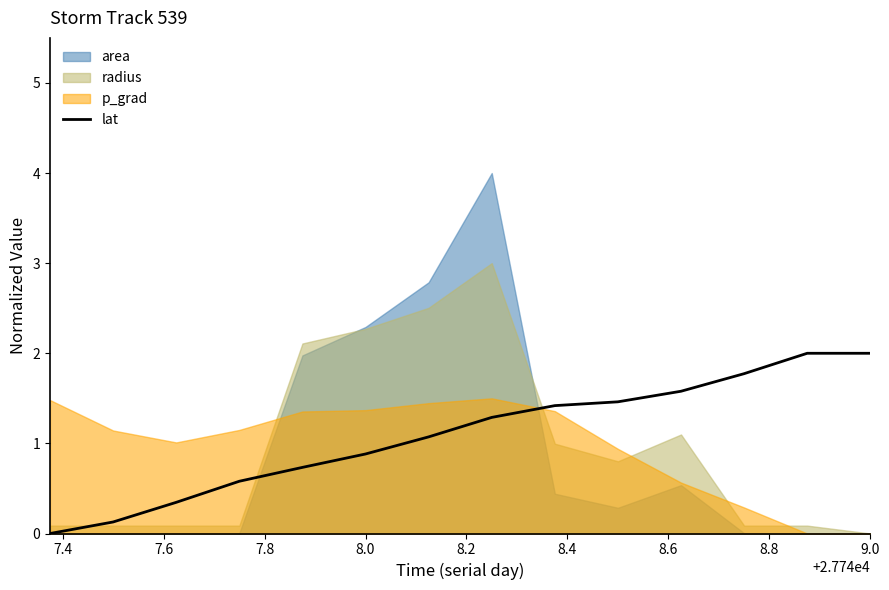

True or false: the data has more than 2 interior local peaks.

False